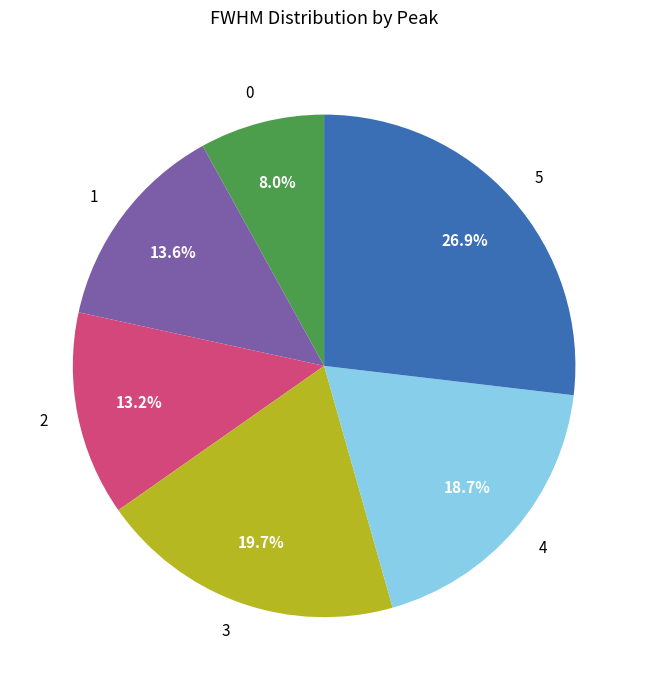

What percentage is NOT represented by 5?

73.1%